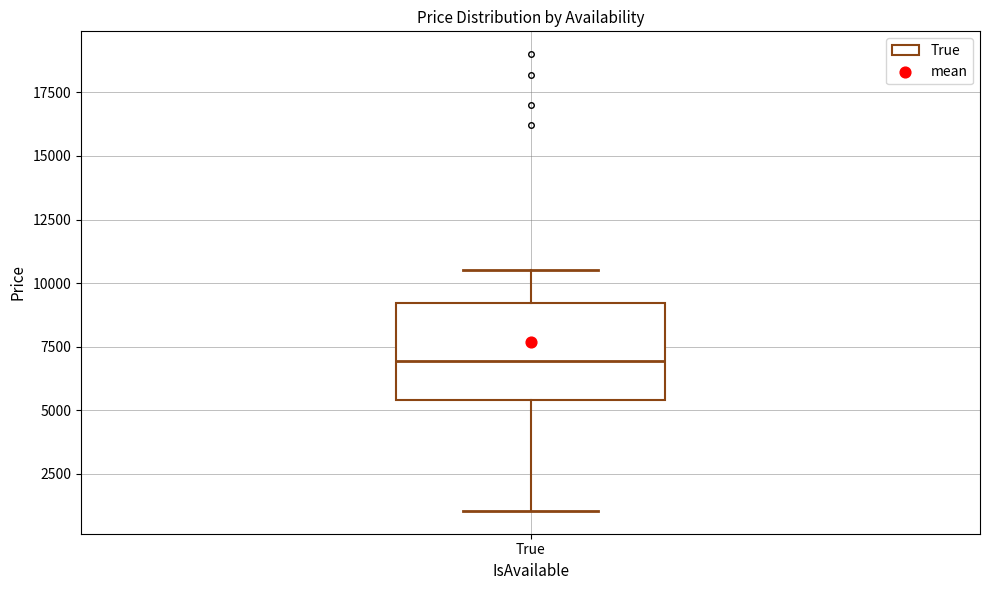

Read this box plot against the y-axis: the position of the median line, the range covered by the box, and the ends of both whiskers. The values are not printed on the chart, so give them approximately, as read against the axis.

median 7000, box 5500 to 9000, whiskers 1000 to 10500